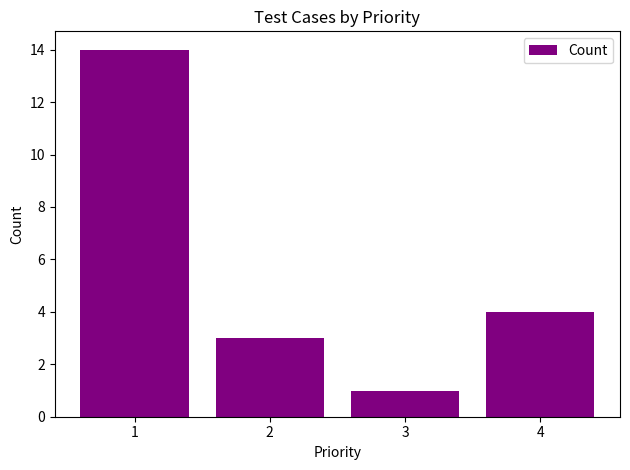

Is it true that the value at 4 is 1?

False